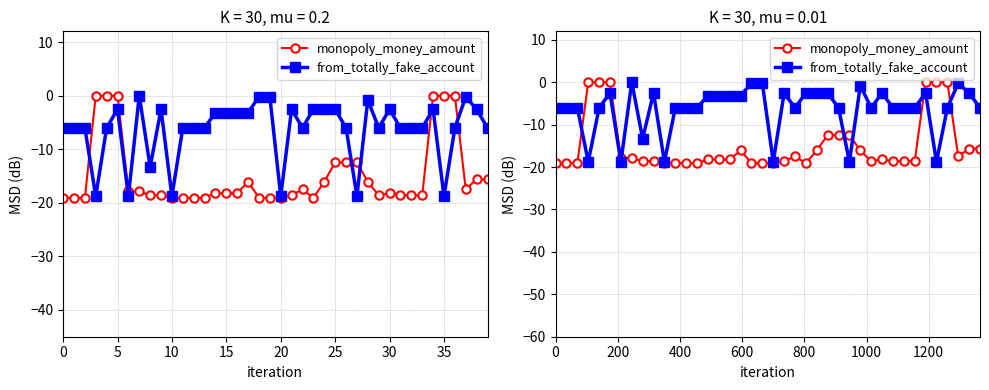

How many negative values does the monopoly_money_amount series have?

34